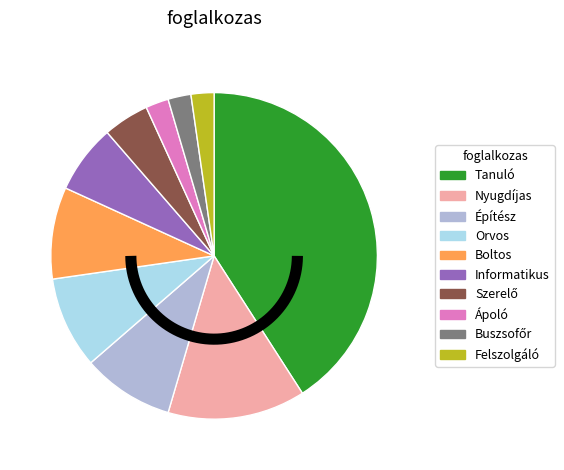

What is the ratio of the value at Buszsofőr to the value at Szerelő?

0.5